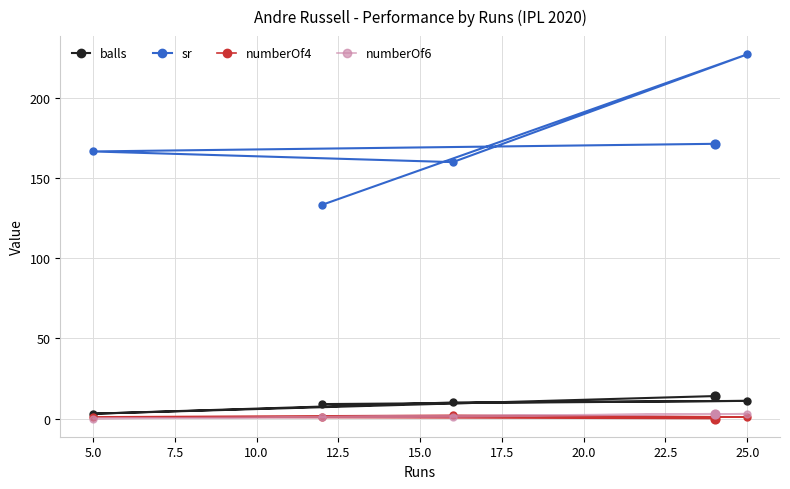

Which series contains the lowest Y value?

numberOf4